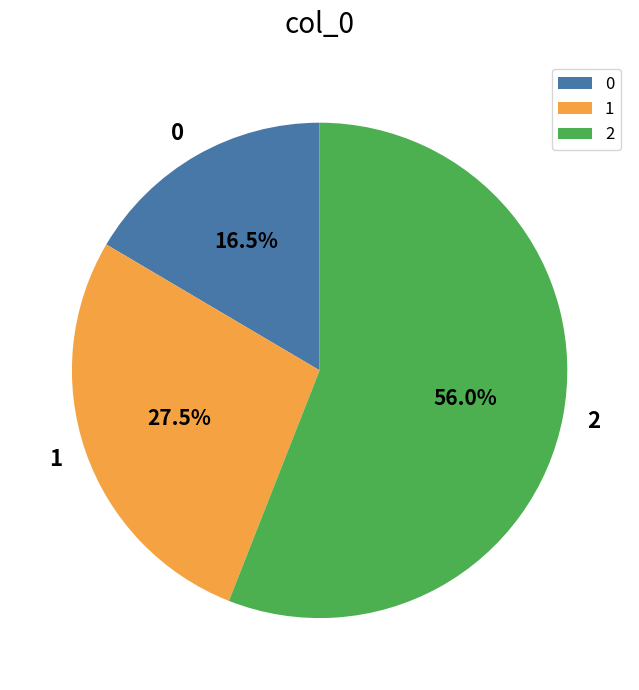

What is the majority slice?

2